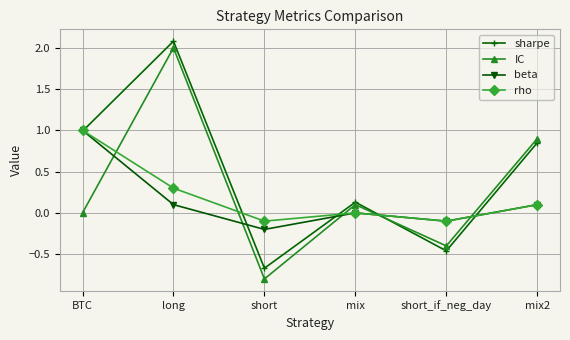

Between mix and short_if_neg_day, which series saw the biggest shift?

sharpe